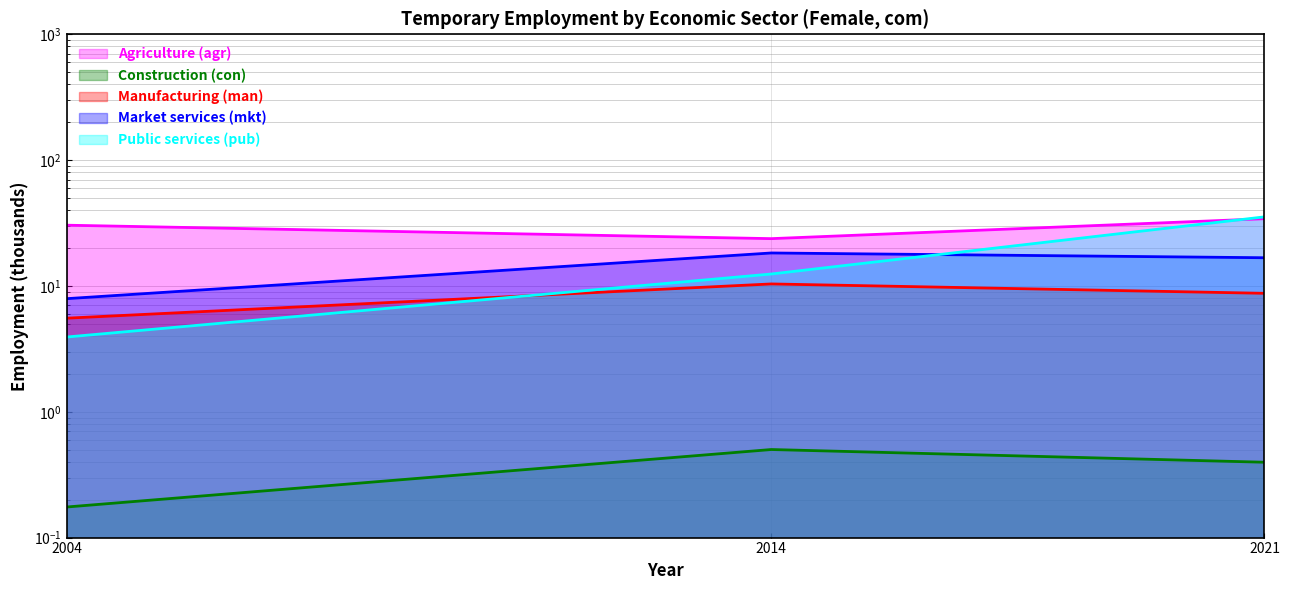

How many lines are shown in the chart?

5